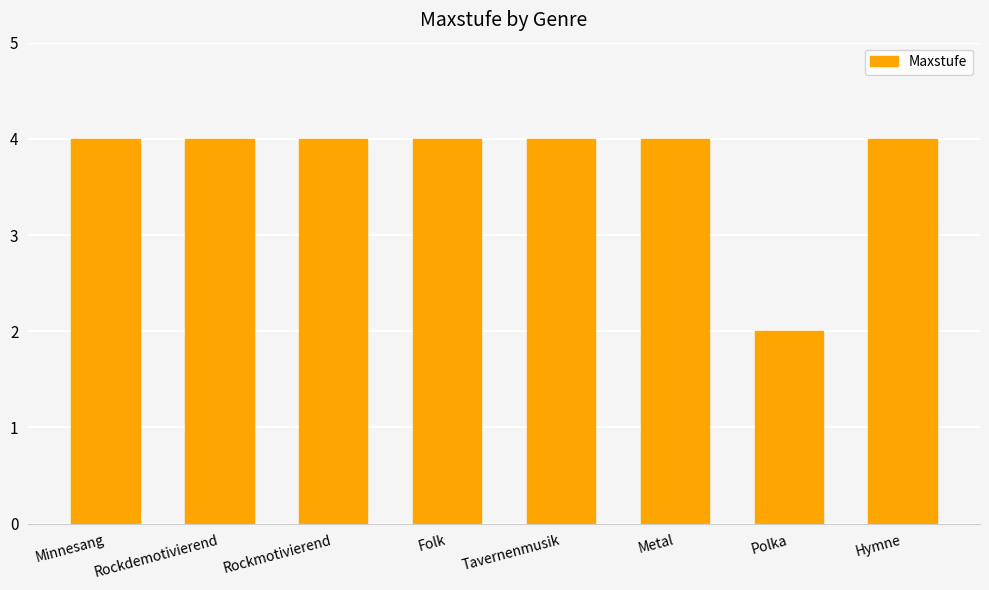

Reading left to right, what are all the values shown in this chart?

4	4	4	4	4	4	2	4